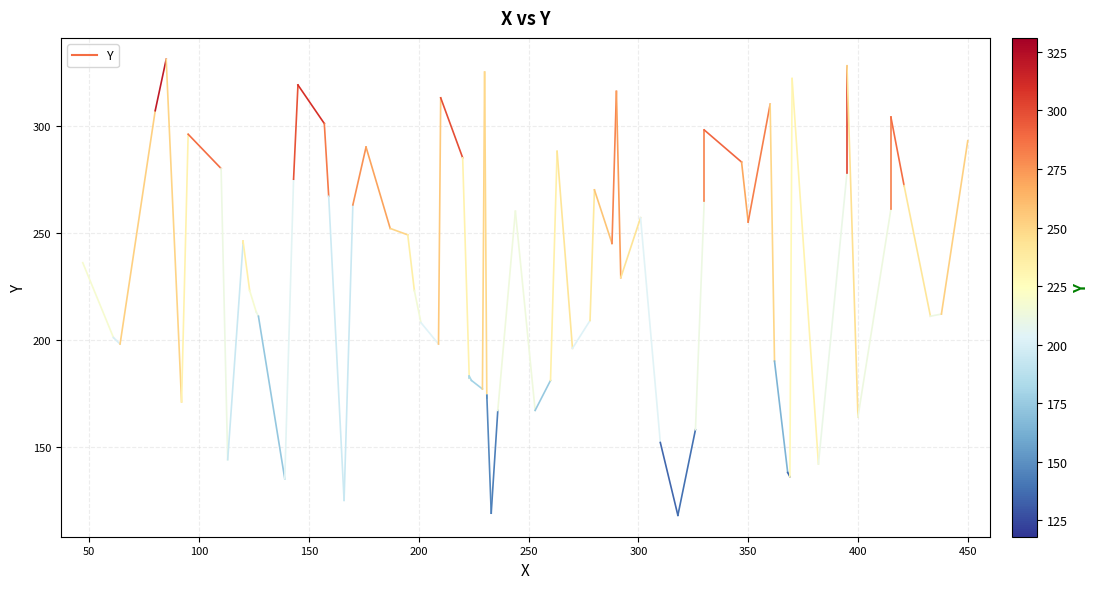

What is the value of the 1st point from the left?

236